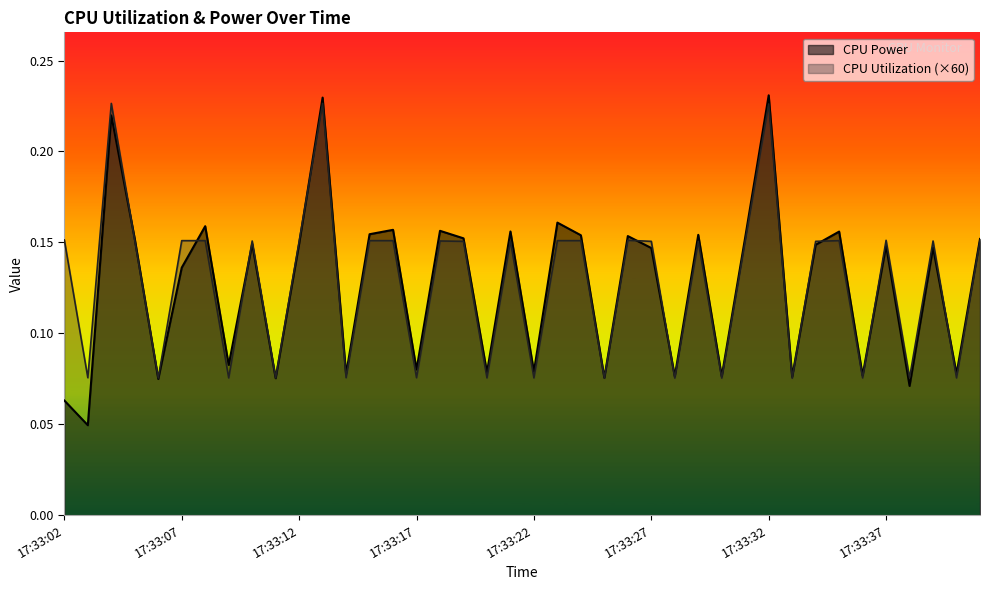

The value of CPU Utilization at 17:33:34 is 0.2. True or false?

False